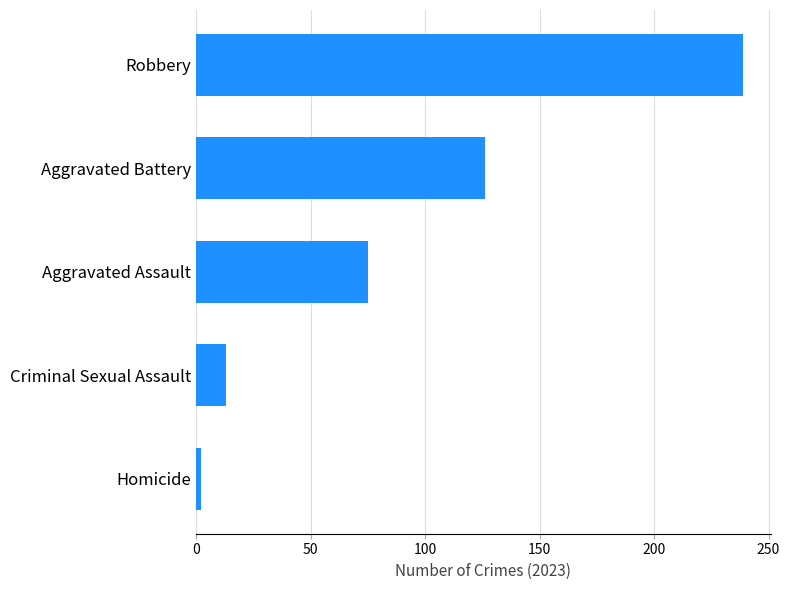

Reading bottom to top, extract all data points from this chart.

Homicide=2	Criminal Sexual Assault=13	Aggravated Assault=75	Aggravated Battery=126	Robbery=239